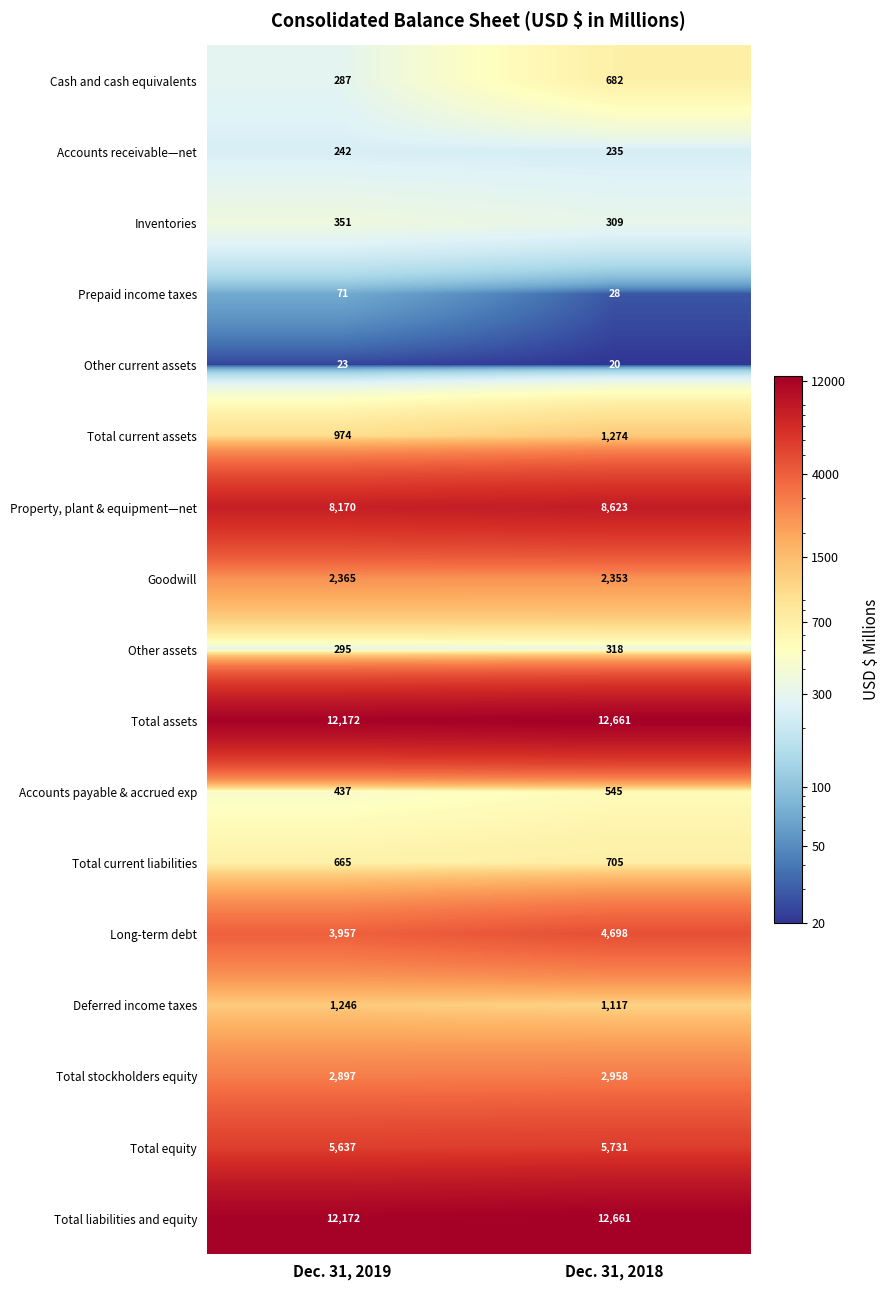

The value of Prepaid income taxes at Dec. 31, 2018 is 40. True or false?

False